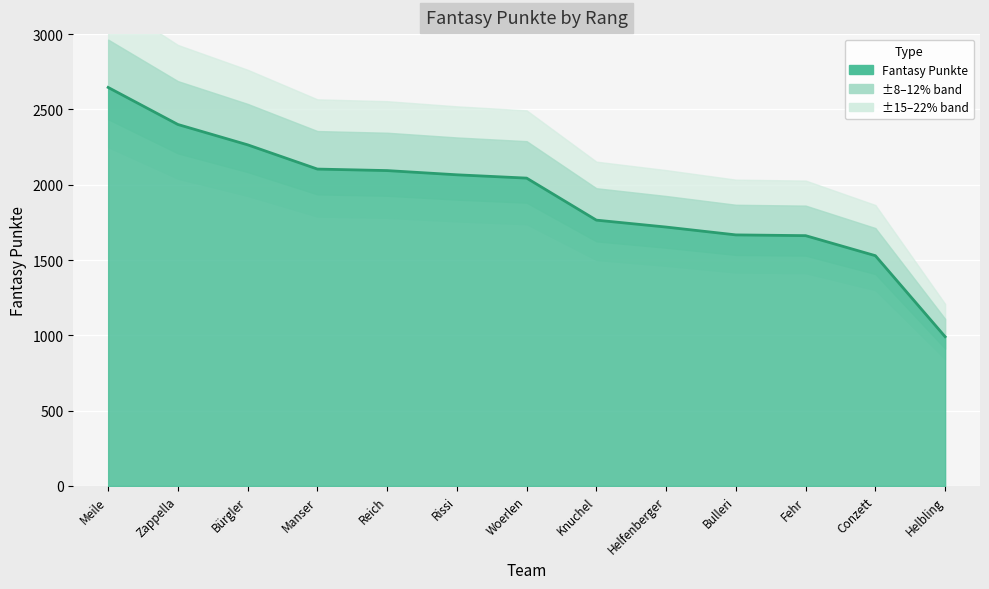

Which label corresponds to the largest value in the chart?

Meile